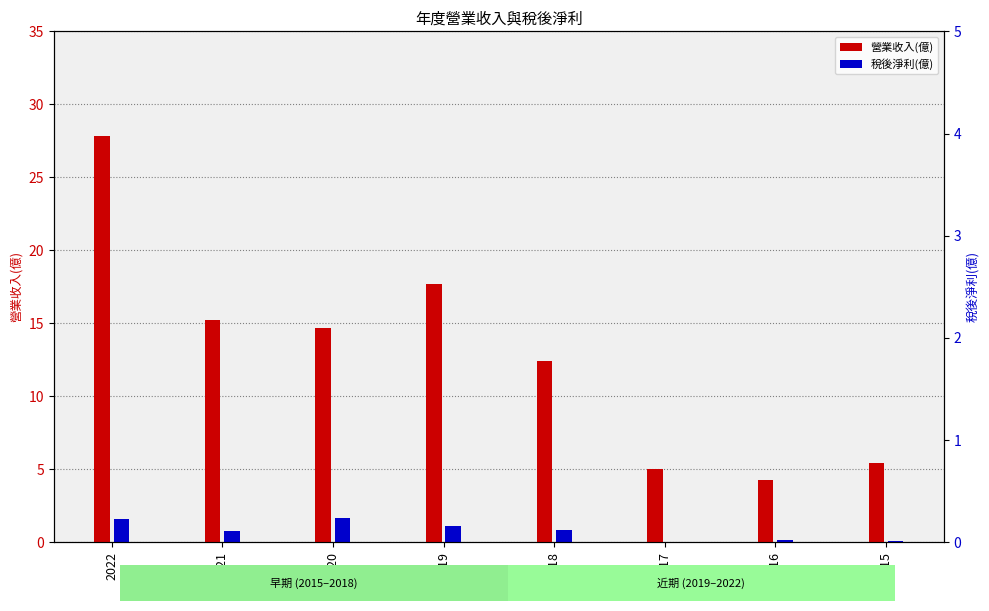

What is the total value across all series at 2016?

4.5